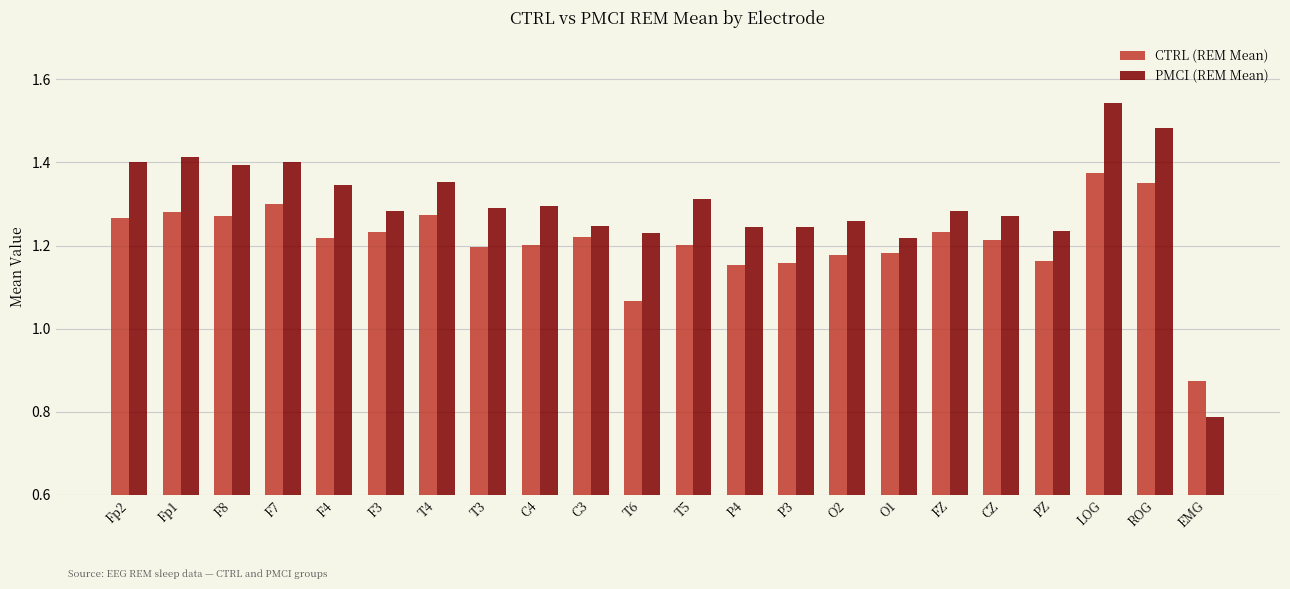

At how many categories does at least one series exceed 1?

21